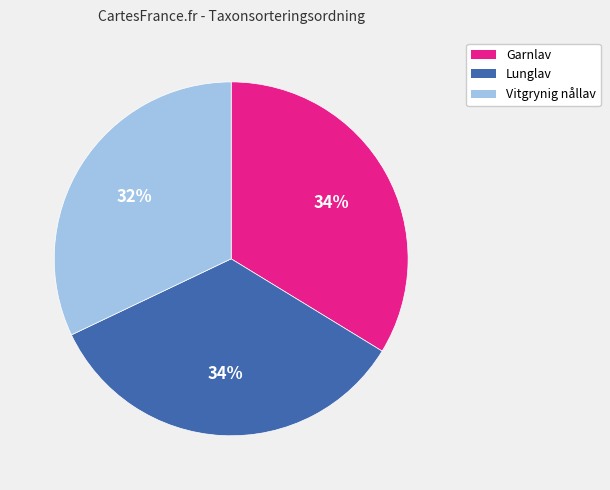

To the nearest percent, what is the average slice percentage?

33%